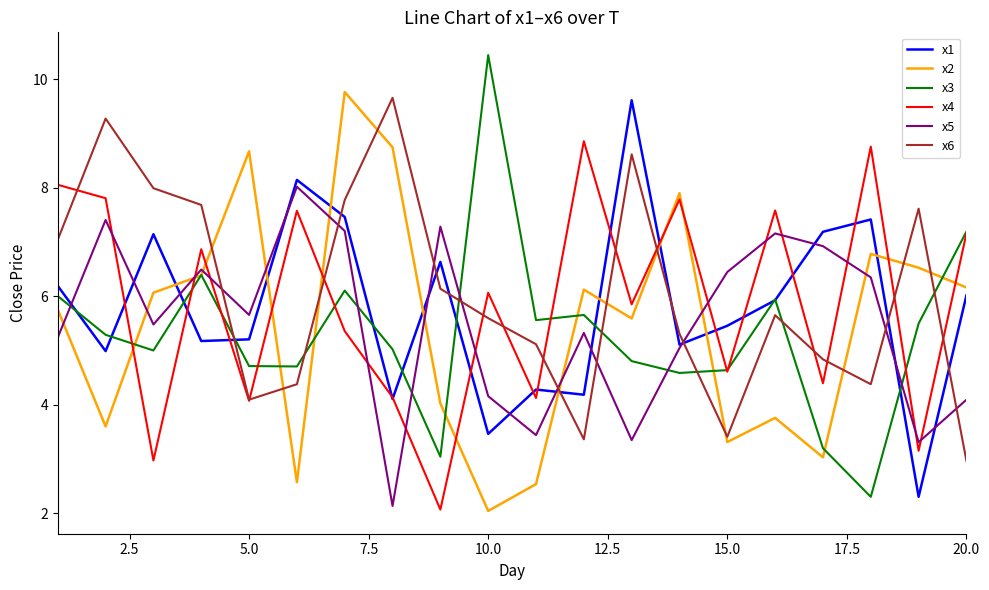

What is the highest value of the x6 series?

9.7